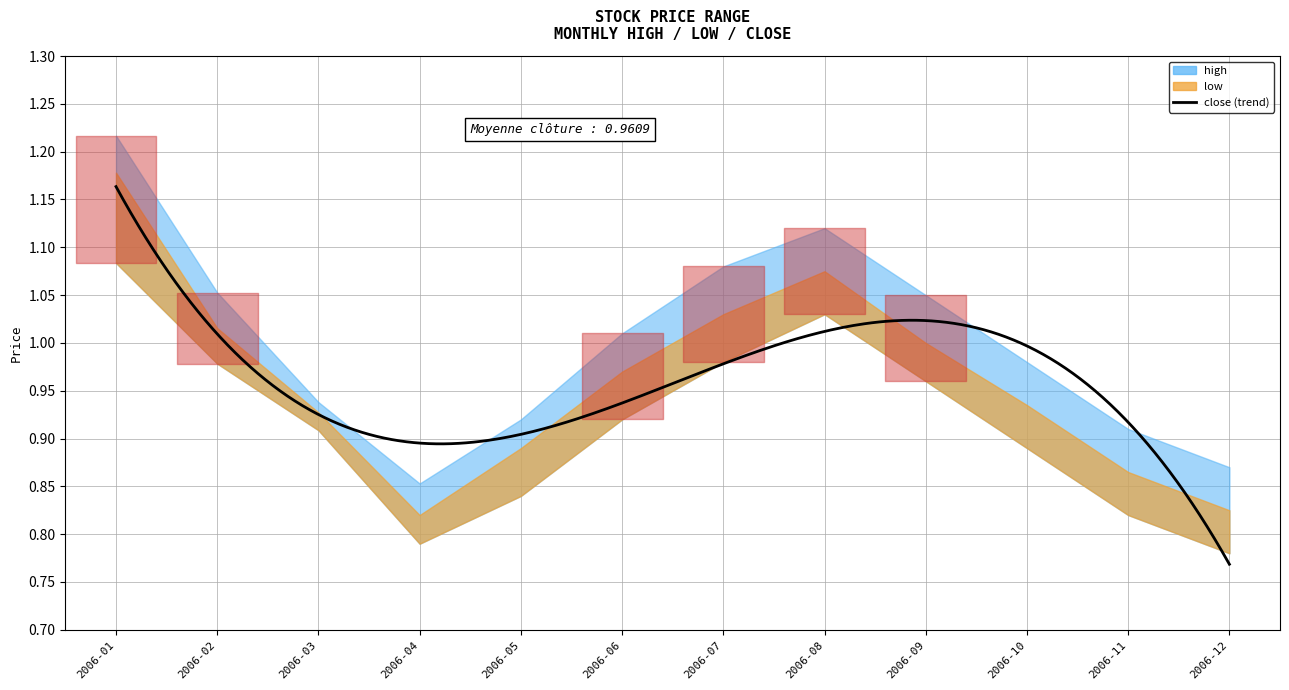

Is the value of high at 2006-05 greater than the value of low at 2006-10?

Yes